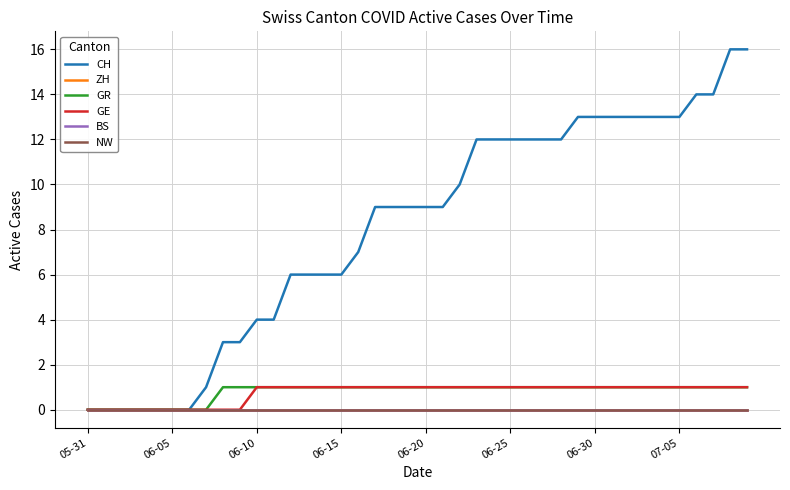

How many lines are shown in the chart?

6